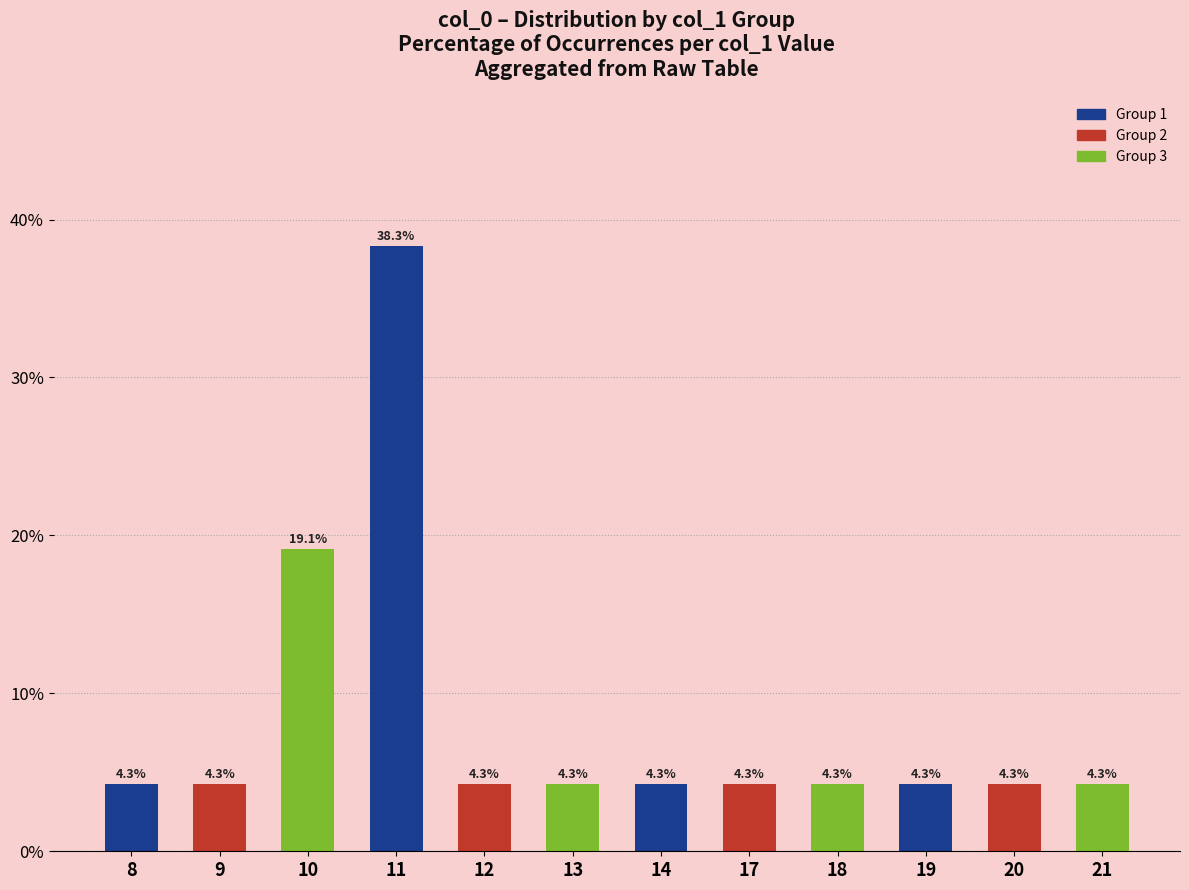

What is the minimum value shown in the chart?

4.3